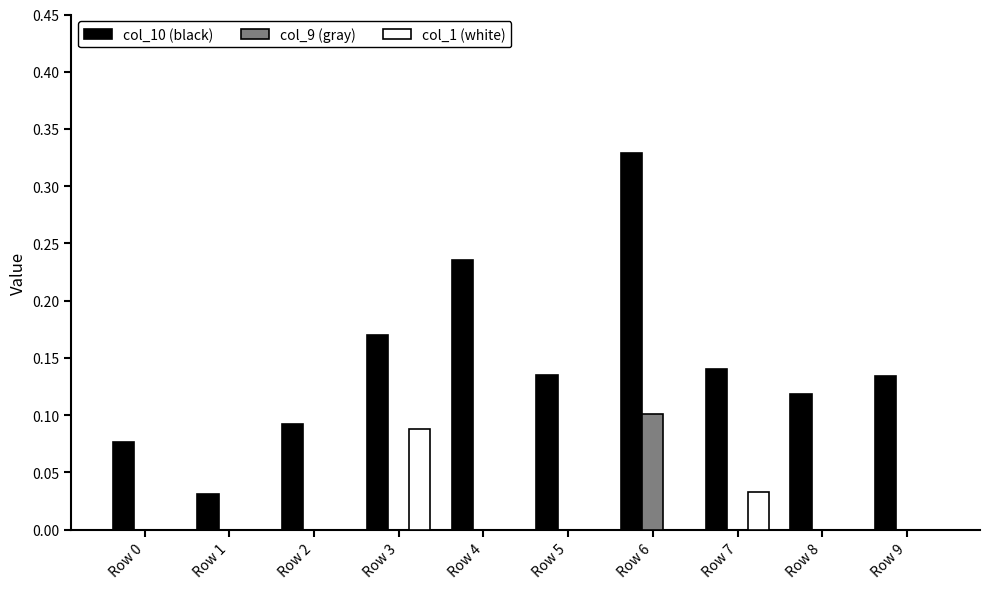

The value of col_9 (gray) at Row 8 is 0.0. True or false?

True